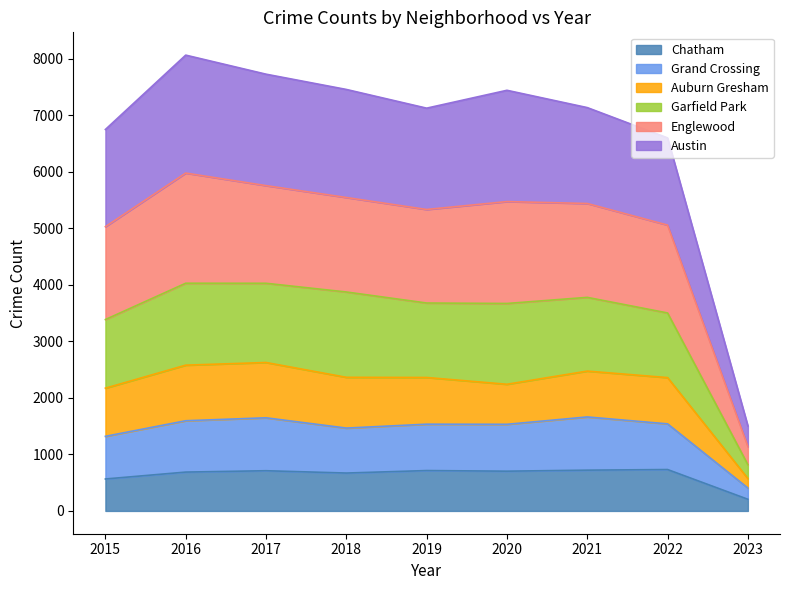

At which label does Garfield Park first exceed 3677?

2016